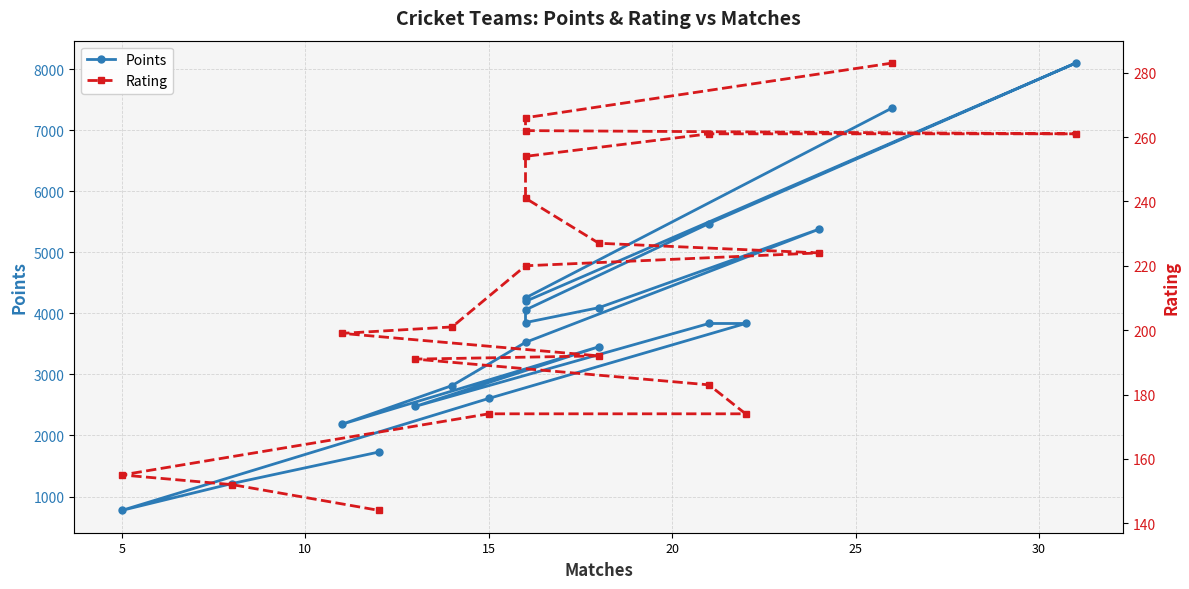

What are all the series names shown in the legend?

Points, Rating